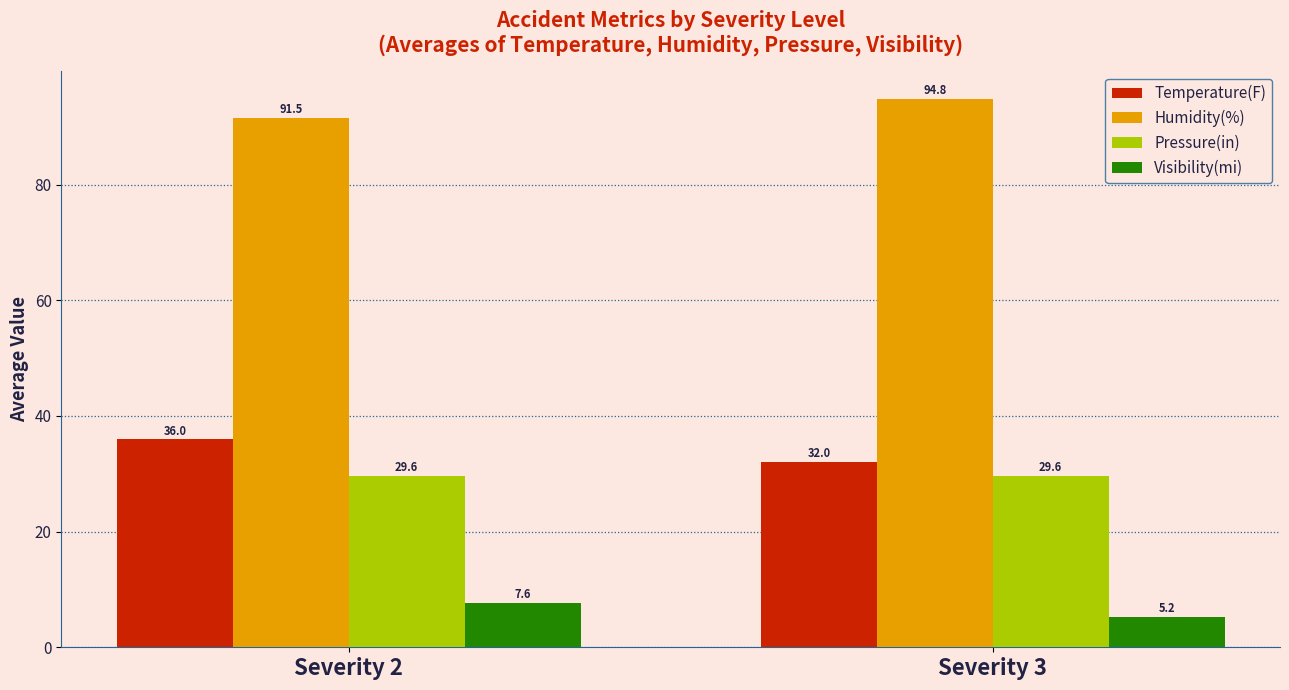

At how many categories does at least one series exceed 85?

2